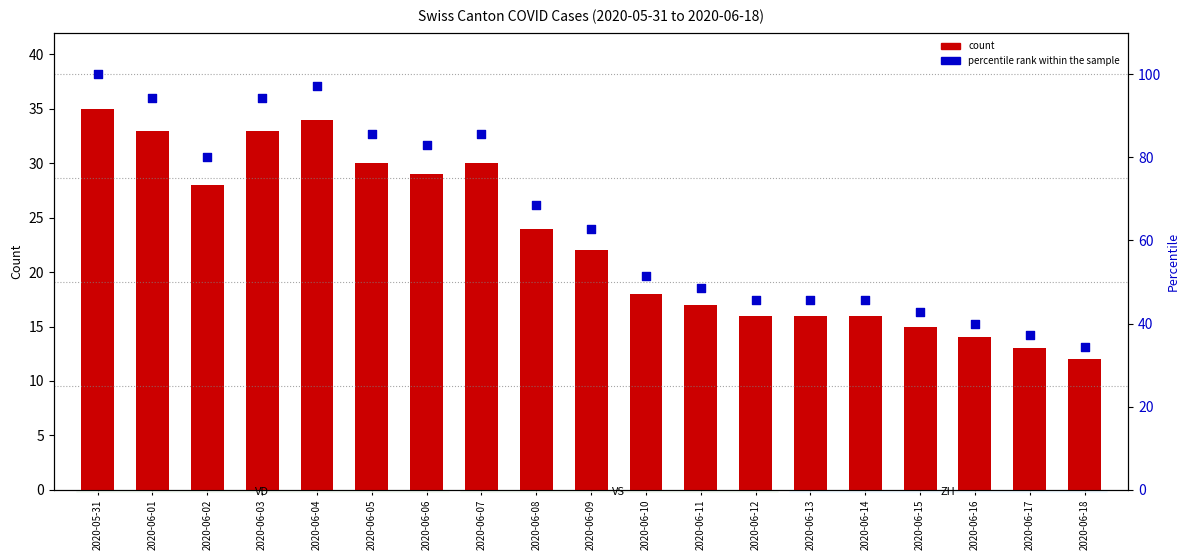

Which series has the largest total across all categories?

percentile rank within the sample